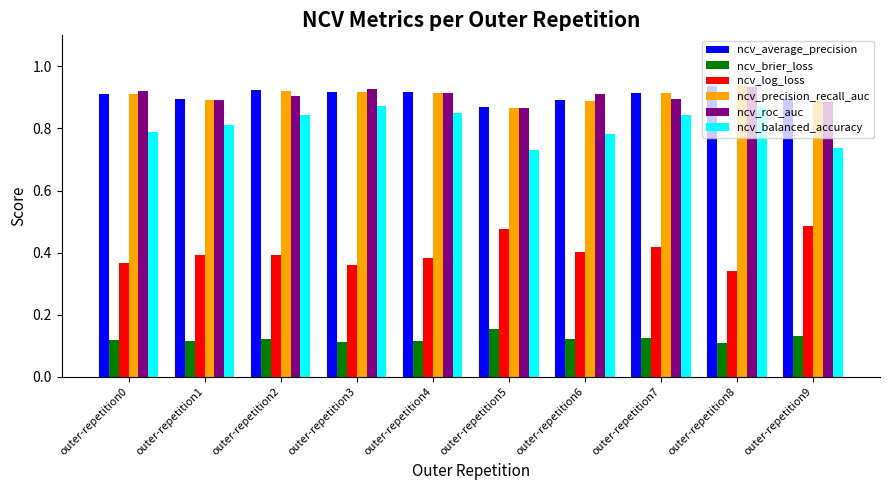

What is the sum of all ncv_brier_loss values?

1.2